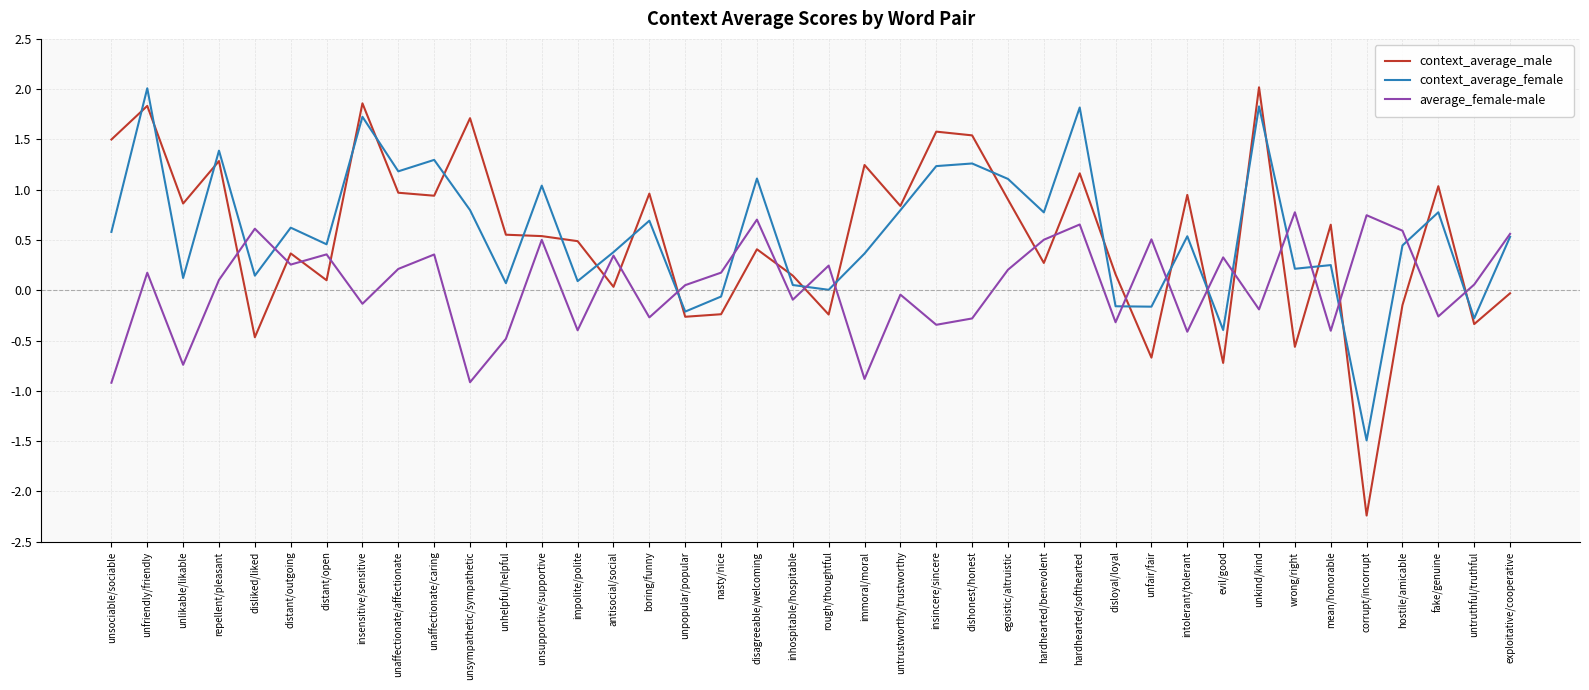

What is the difference between the highest and lowest values at intolerant/tolerant?

1.4